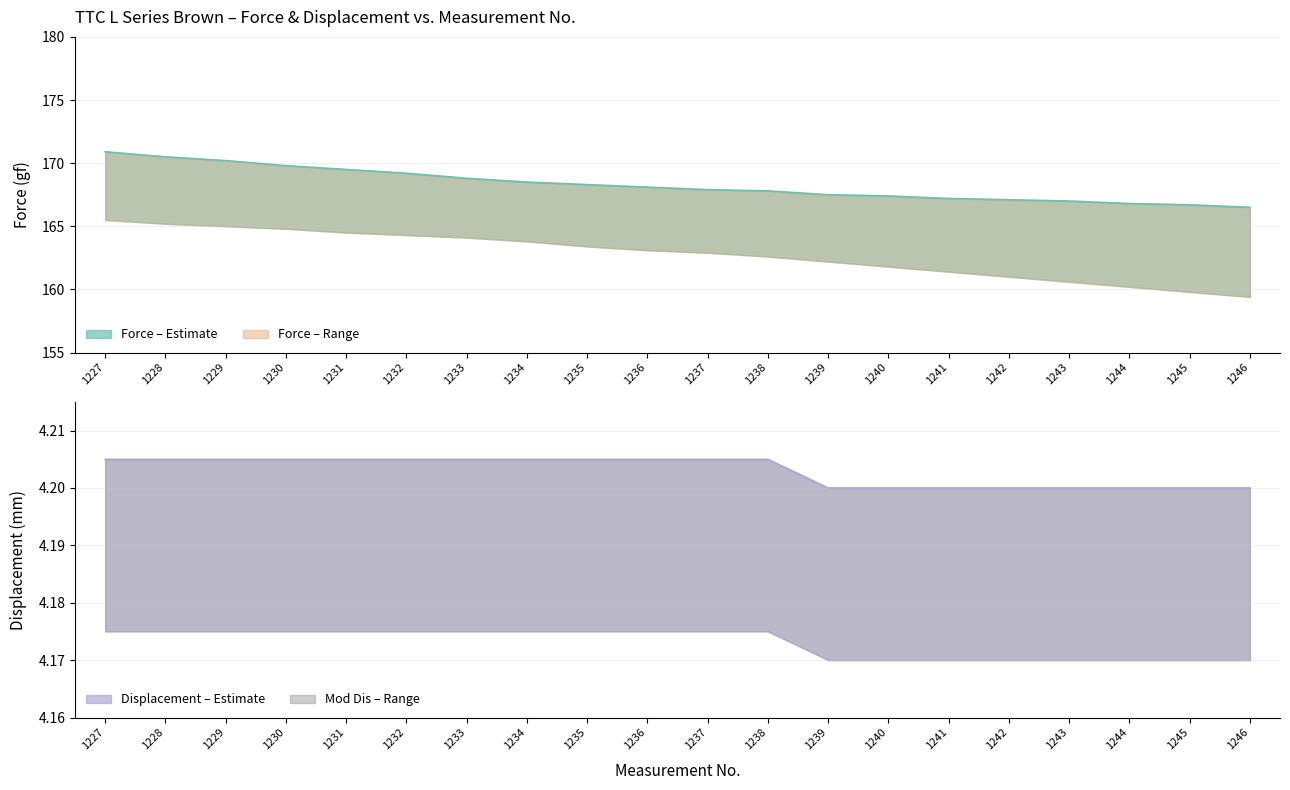

Is the value of Displacement main at 1246 greater than the value of Force main line at 1236?

No